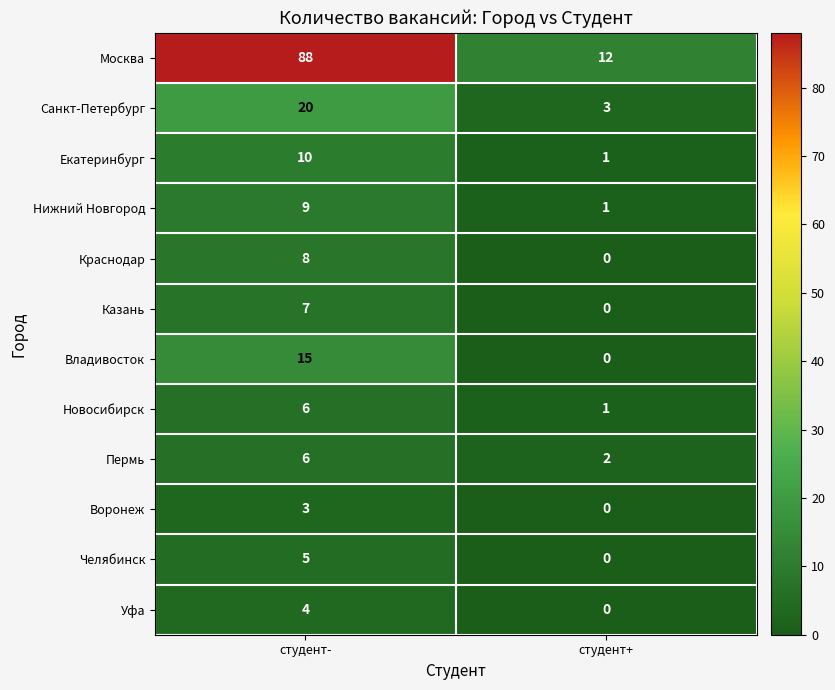

True or false: Краснодар has a value of 8 at студент-.

True